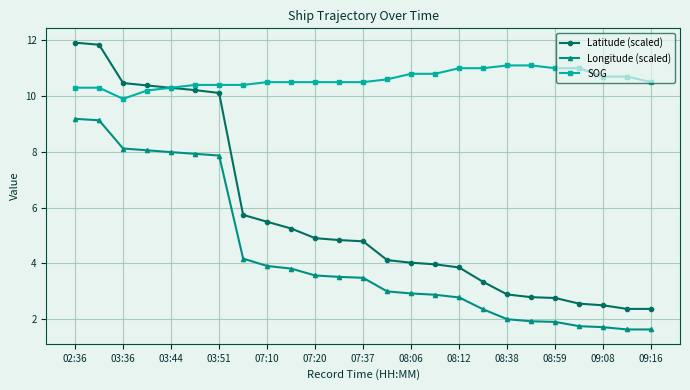

True or false: Longitude (scaled) and Latitude (scaled) cross at least once.

False